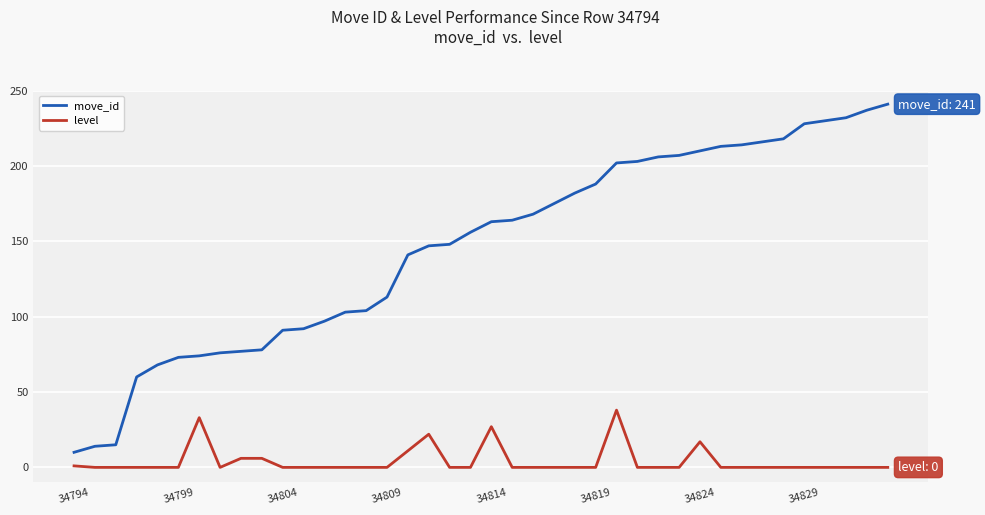

Which series has the largest range (max minus min)?

move_id